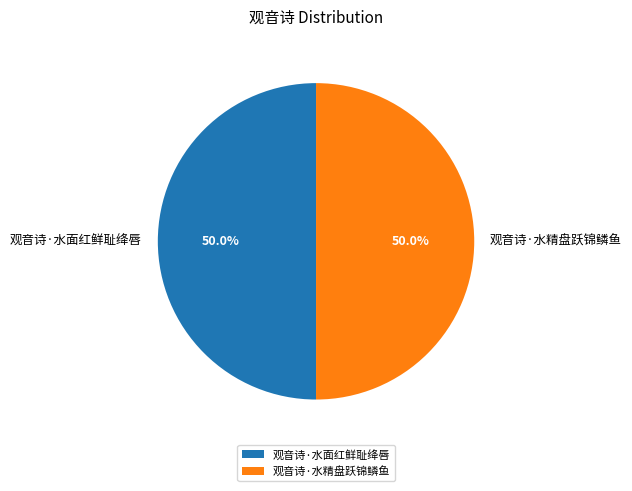

What is the ratio of the value at 观音诗·水精盘跃锦鳞鱼 to the value at 观音诗·水面红鲜耻绛唇?

1.0